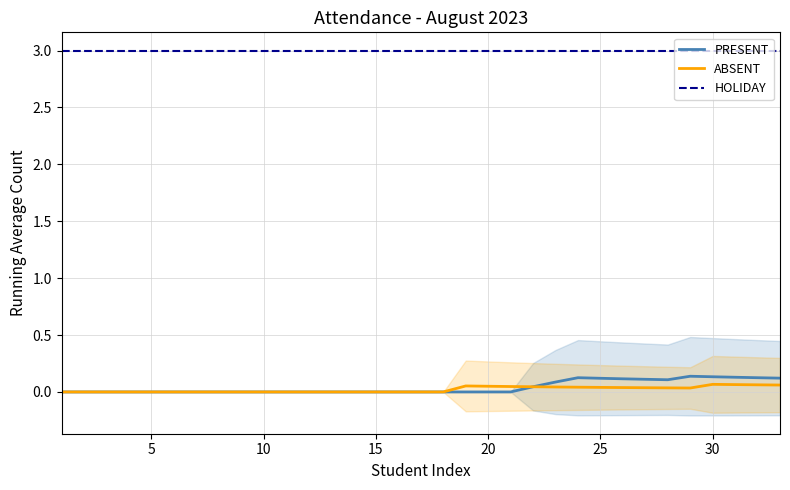

Count the PRESENT values in the range 0 to 1.

33